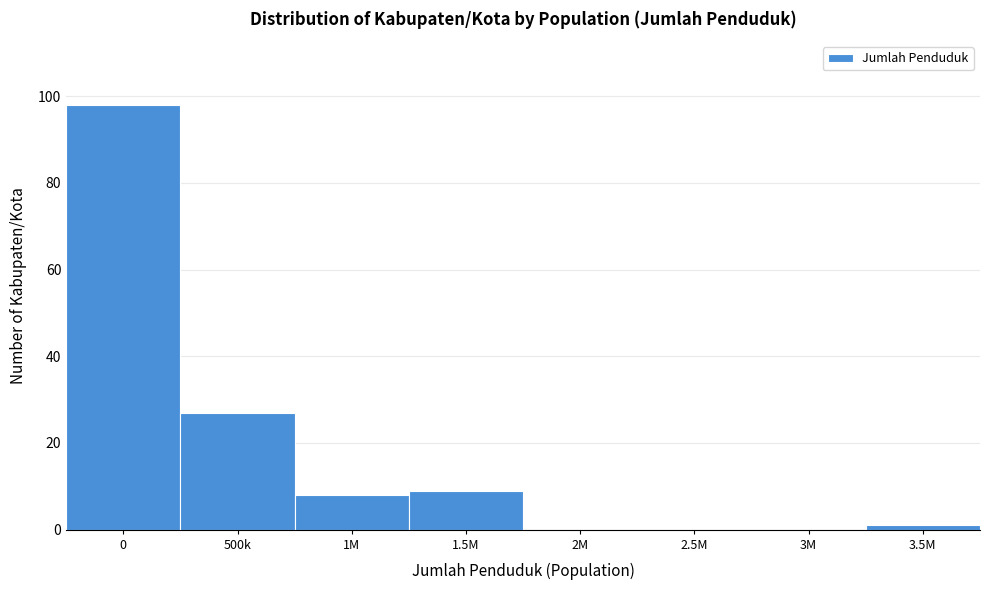

Reading left to right, extract all data points from this chart.

0=98	500k=27	1M=8	1.5M=9	2M=0	2.5M=0	3M=0	3.5M=1